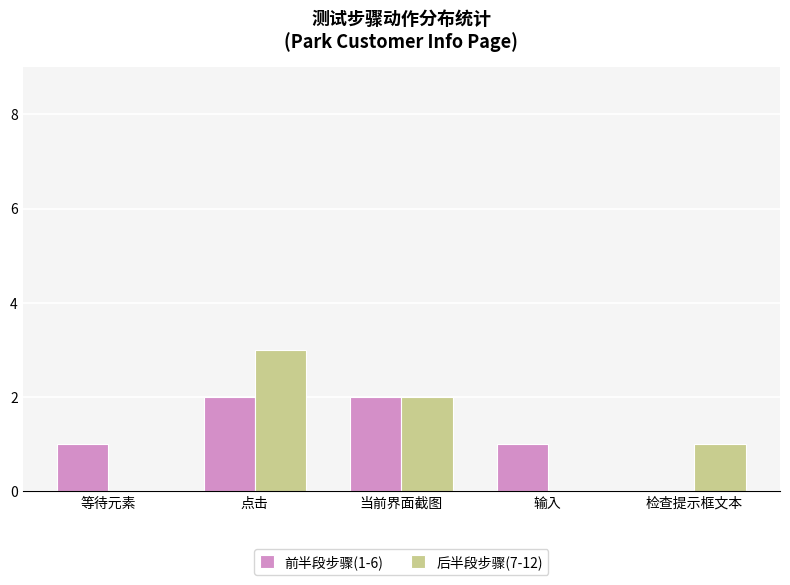

What are all the series names shown in the legend?

前半段步骤(1-6), 后半段步骤(7-12)